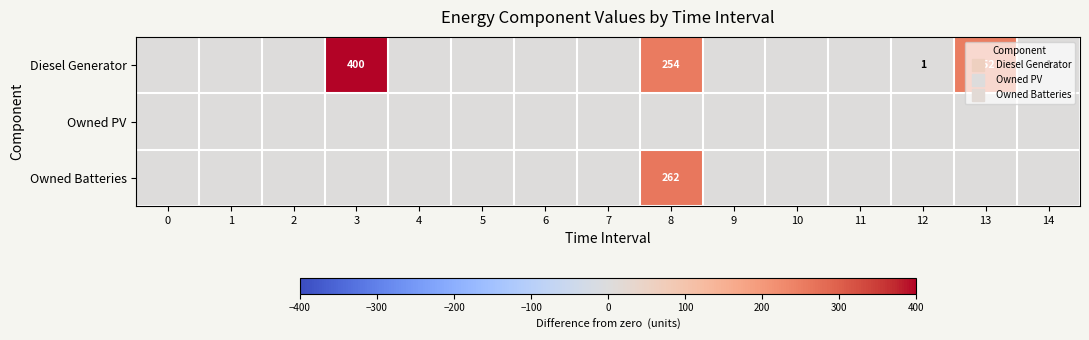

What is the sum of all Diesel Generator values?

908